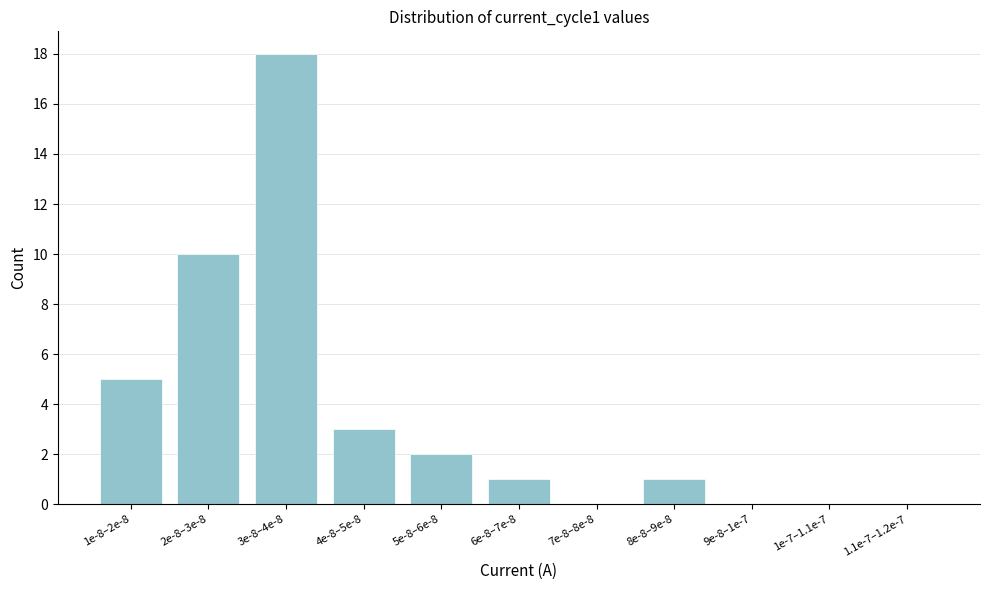

Reading left to right, what are all the values shown in this chart?

1e-8–2e-8=5	2e-8–3e-8=10	3e-8–4e-8=18	4e-8–5e-8=3	5e-8–6e-8=2	6e-8–7e-8=1	7e-8–8e-8=0	8e-8–9e-8=1	9e-8–1e-7=0	1e-7–1.1e-7=0	1.1e-7–1.2e-7=0